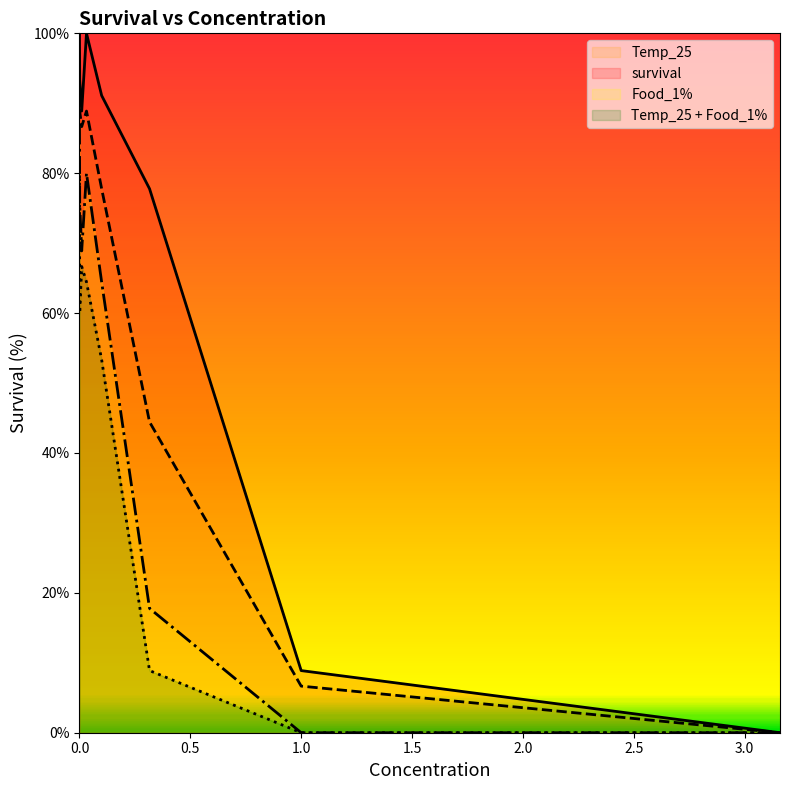

How many lines are shown in the chart?

4